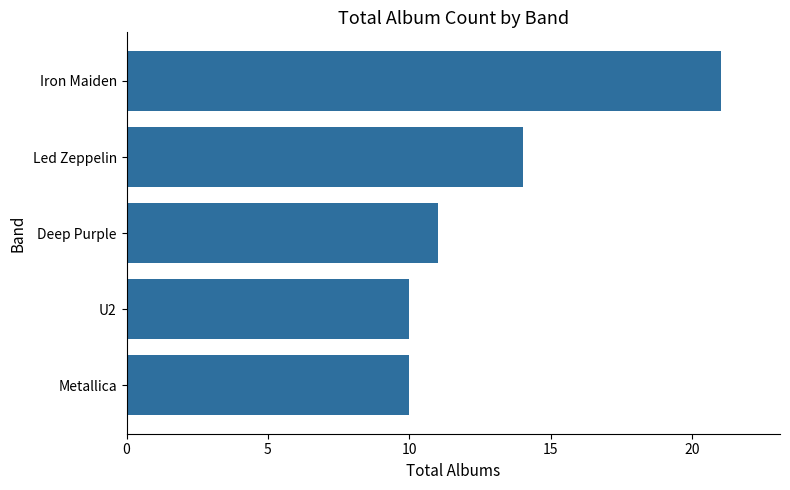

Count the number of categories in the chart.

5